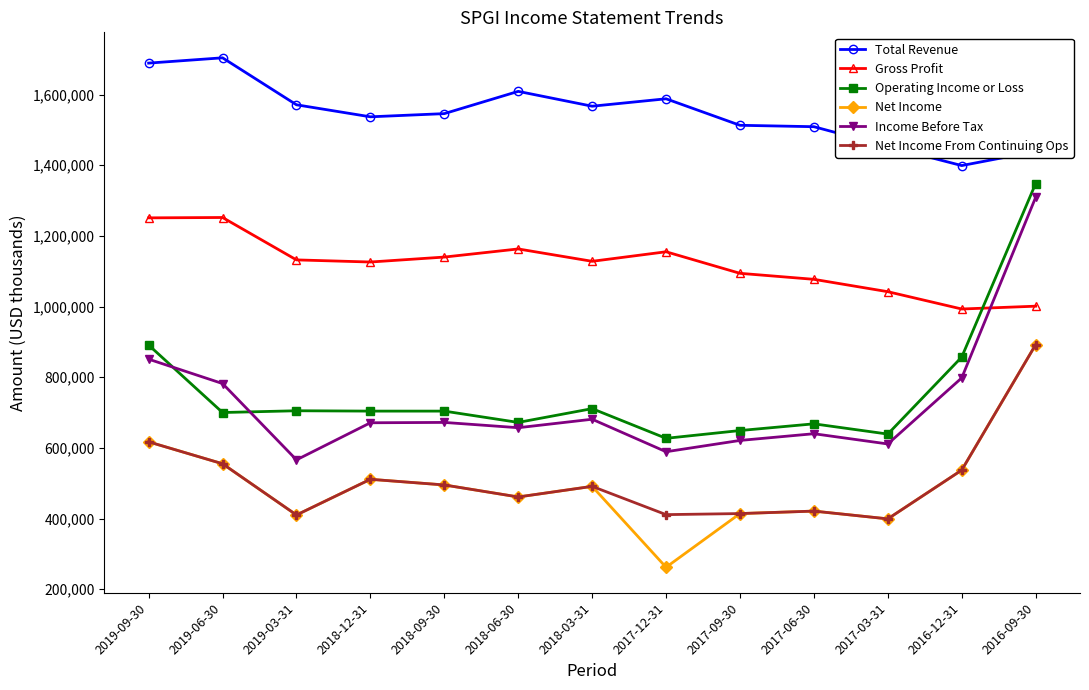

True or false: Income Before Tax and Total Revenue cross at least once.

False